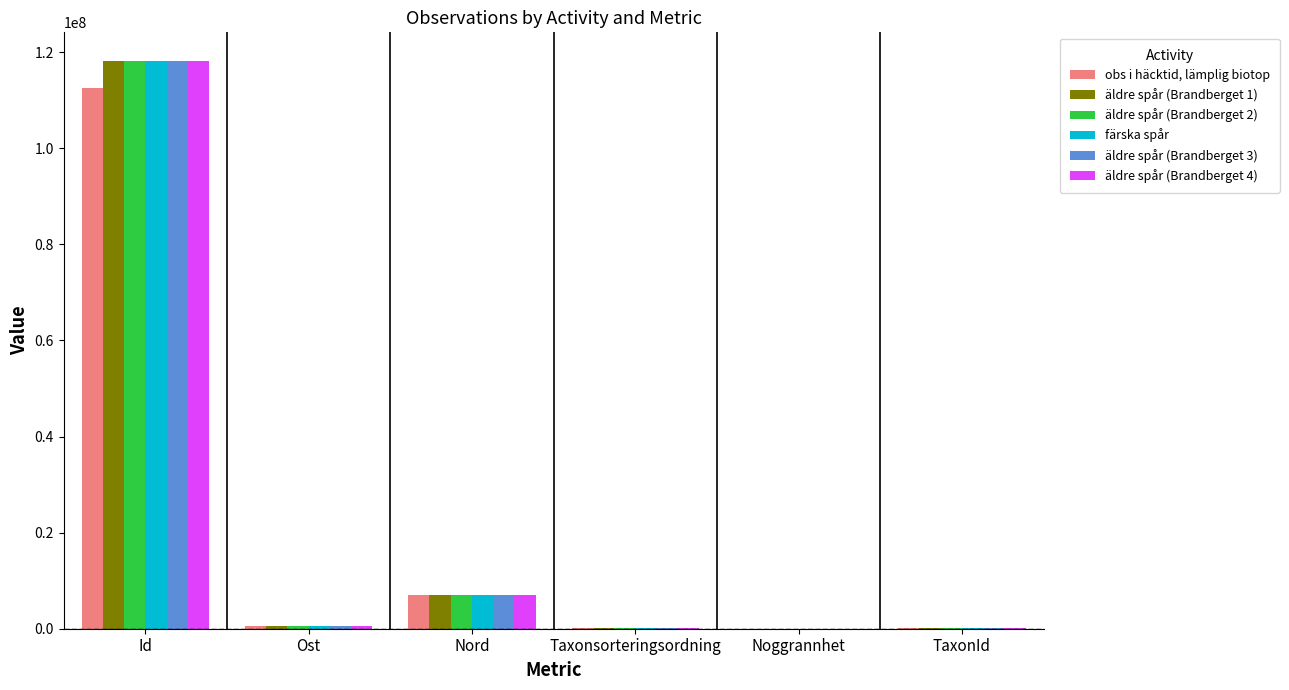

Is it true that äldre spår (Brandberget 4) equals 158227837 at Id?

False